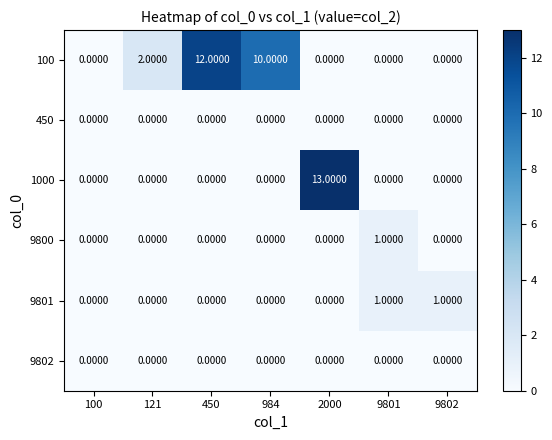

Which series has the largest total across all categories?

100